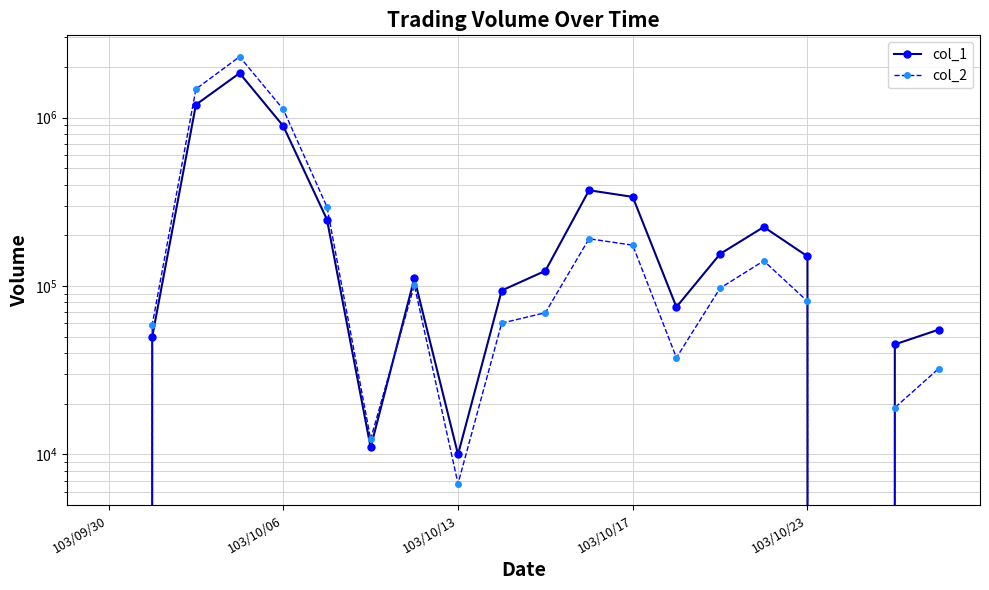

What is the approximate value of col_2 at 103/10/13?

6700